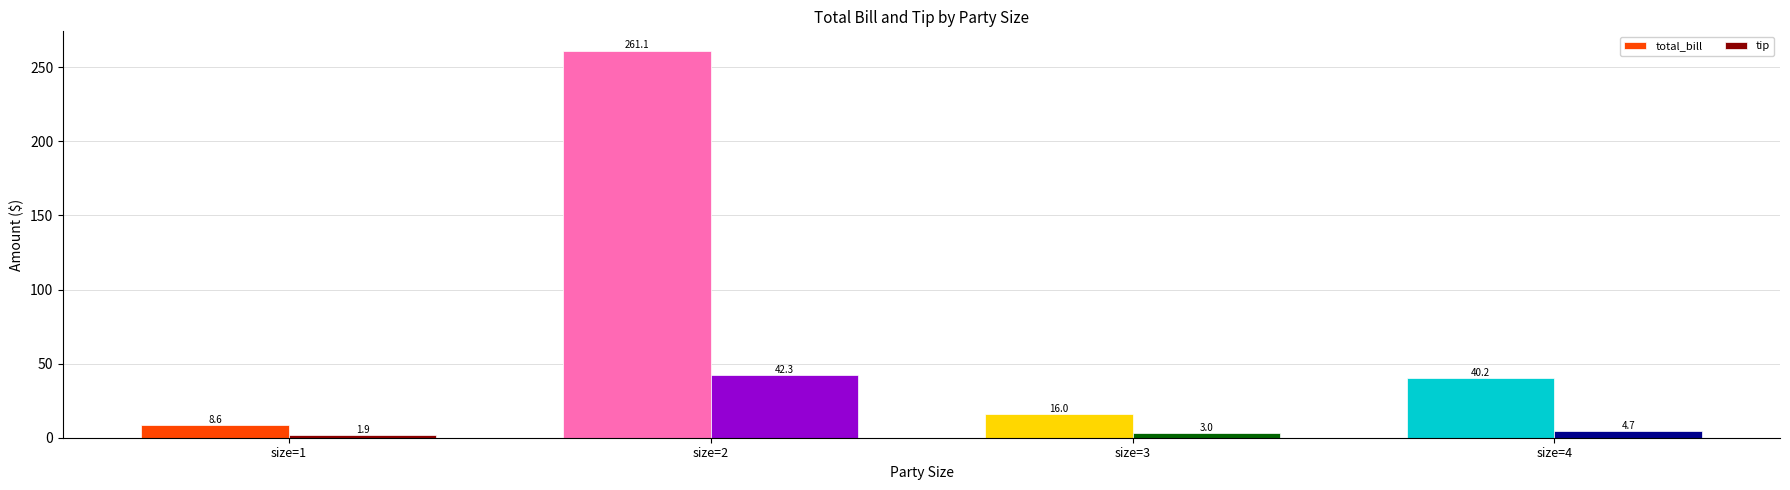

How many distinct data groups are displayed?

2